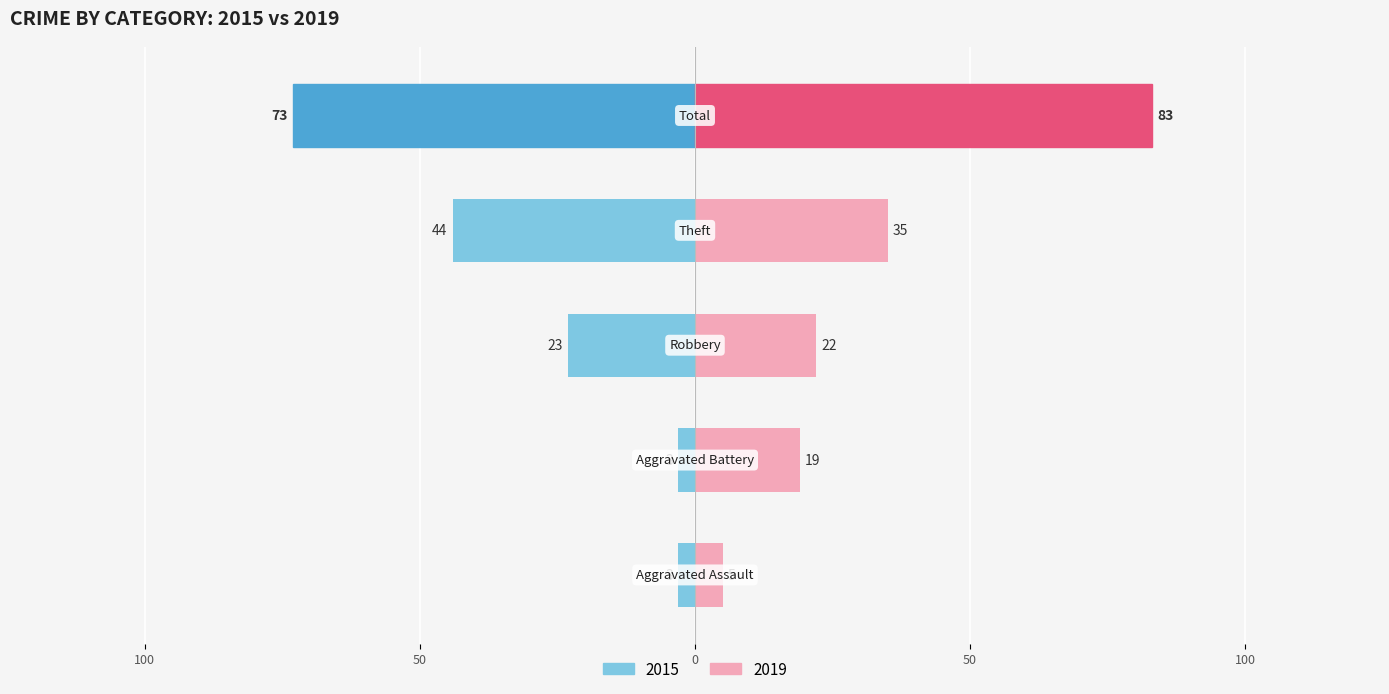

What is the total value across all series at Robbery?

-1